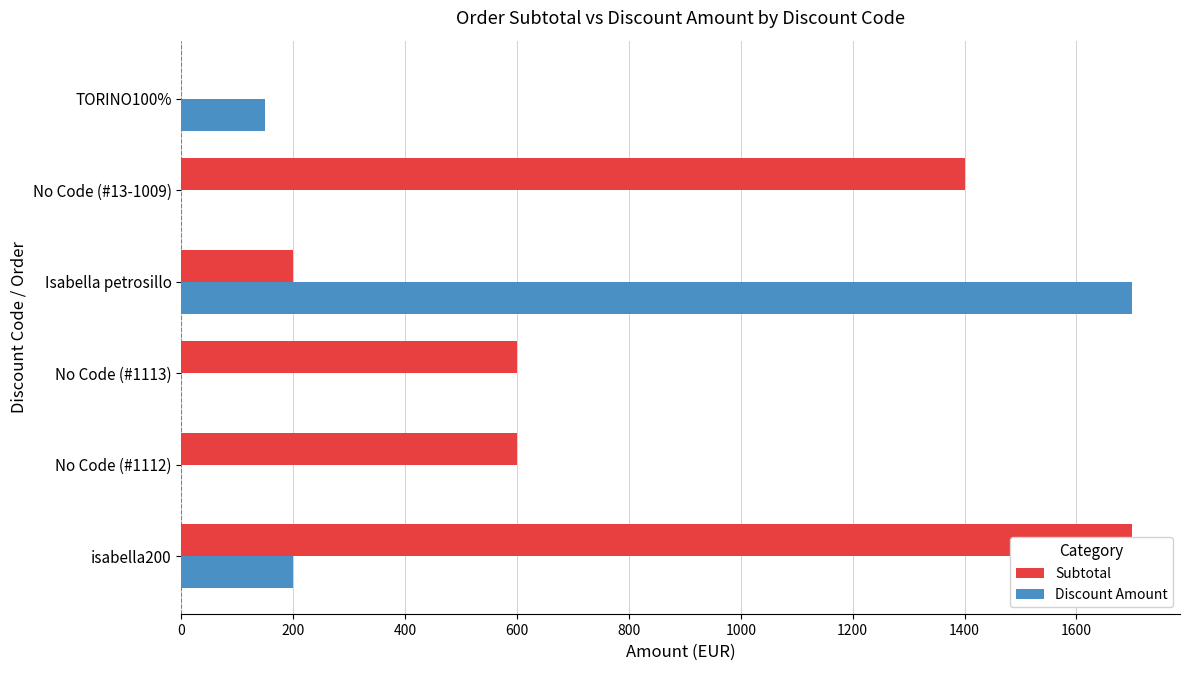

Between isabella200 and TORINO100%, which series saw the biggest shift?

Subtotal